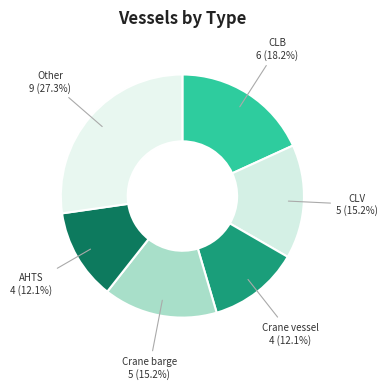

To the nearest percent, what is the difference between the Crane vessel and CLV slice percentages?

3%